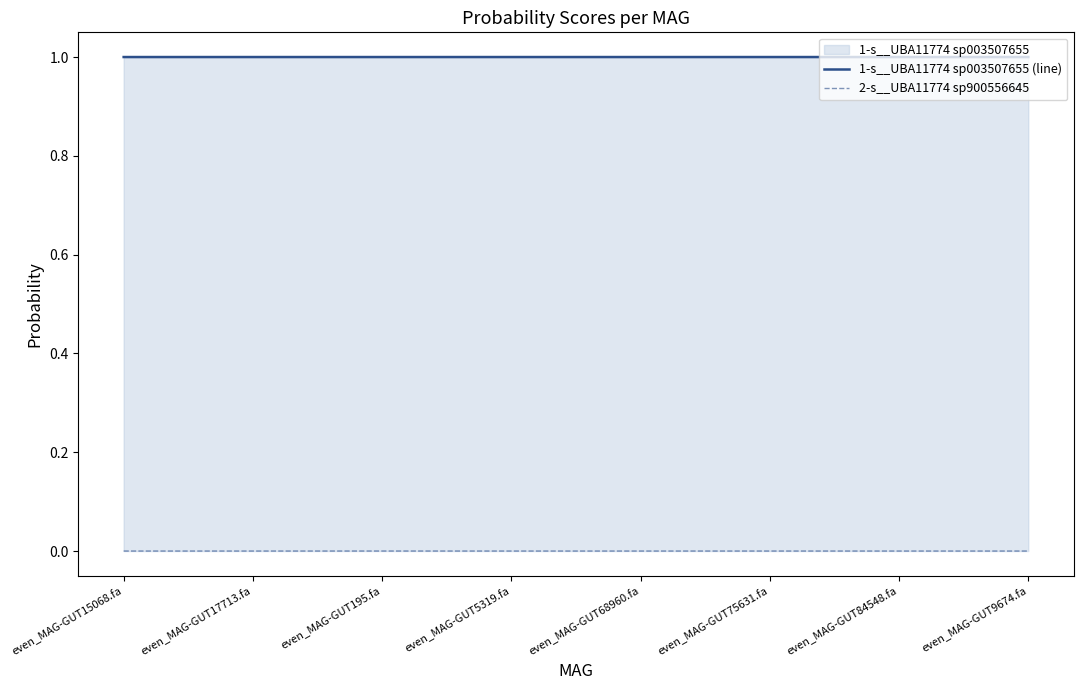

Between even_MAG-GUT75631.fa and even_MAG-GUT17713.fa, which is larger?

even_MAG-GUT17713.fa